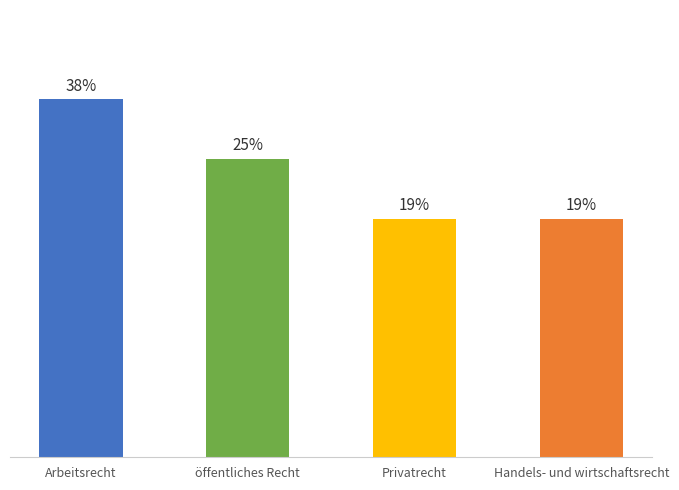

True or false: the data shows 6 at Handels- und wirtschaftsrecht.

False